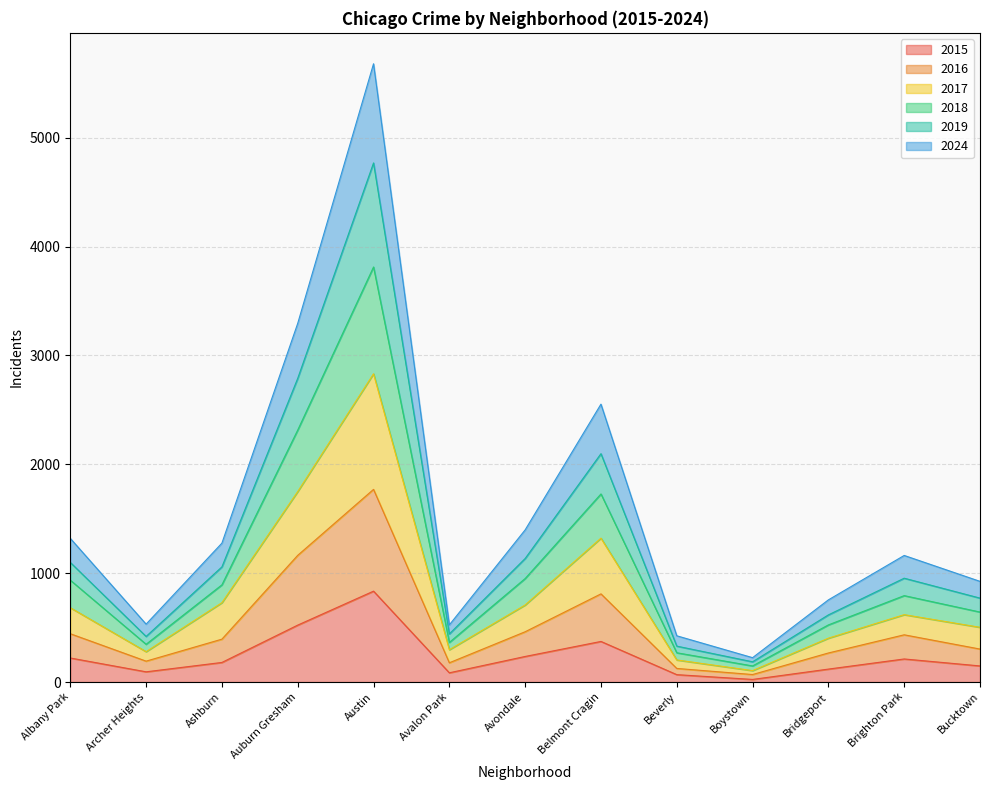

Which category has the highest value in the 2015 series?

Austin